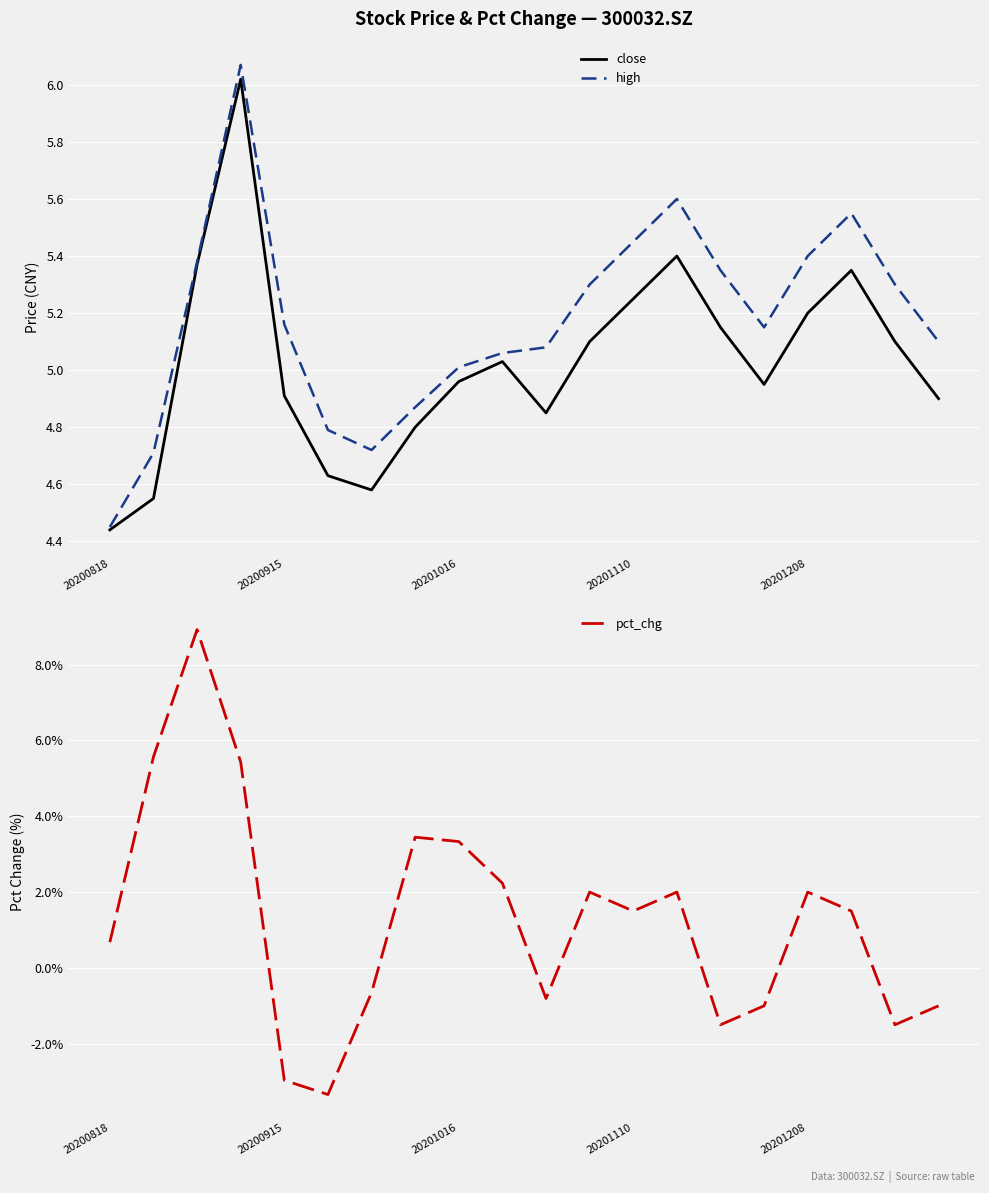

What is the greatest value displayed?

8.9